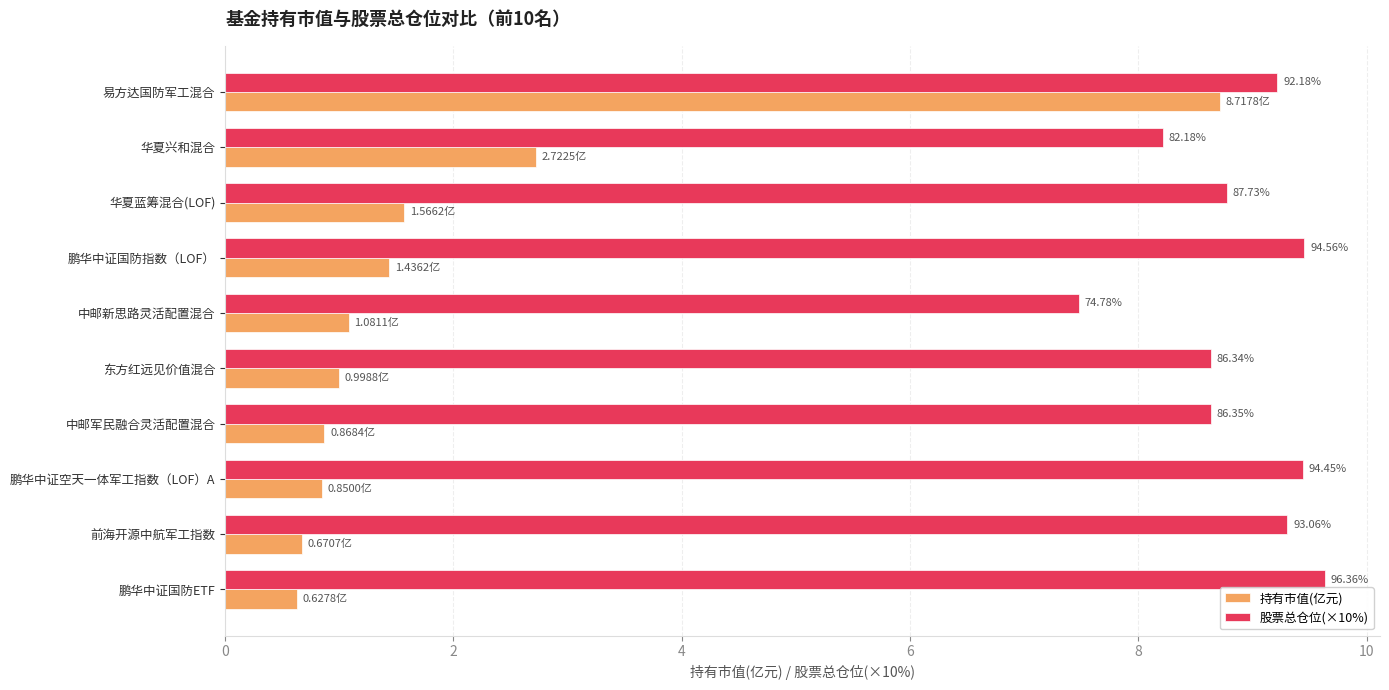

Reading right to left, list all the values displayed in this chart.

持有市值(亿元): 0.6	0.7	0.8	0.9	1.0	1.1	1.4	1.6	2.7	8.7
股票总仓位(×10%): 9.6	9.3	9.4	8.6	8.6	7.5	9.5	8.8	8.2	9.2